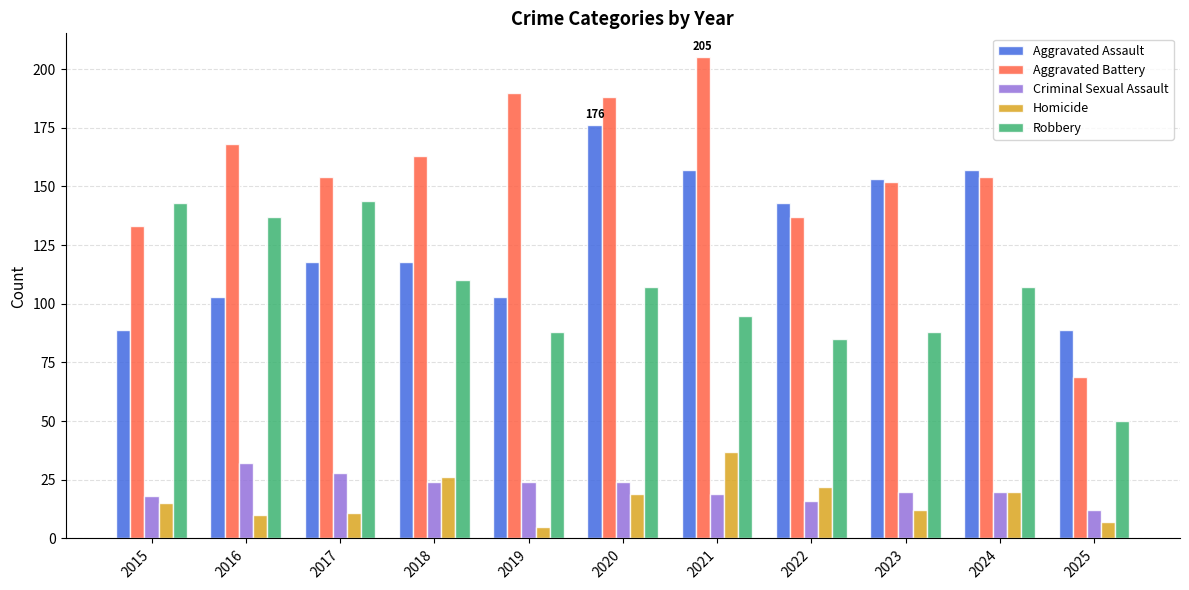

Reading left to right, transcribe all the data shown in this chart.

Aggravated Assault: 89	103	118	118	103	176	157	143	153	157	89
Aggravated Battery: 133	168	154	163	190	188	205	137	152	154	69
Criminal Sexual Assault: 18	32	28	24	24	24	19	16	20	20	12
Homicide: 15	10	11	26	5	19	37	22	12	20	7
Robbery: 143	137	144	110	88	107	95	85	88	107	50